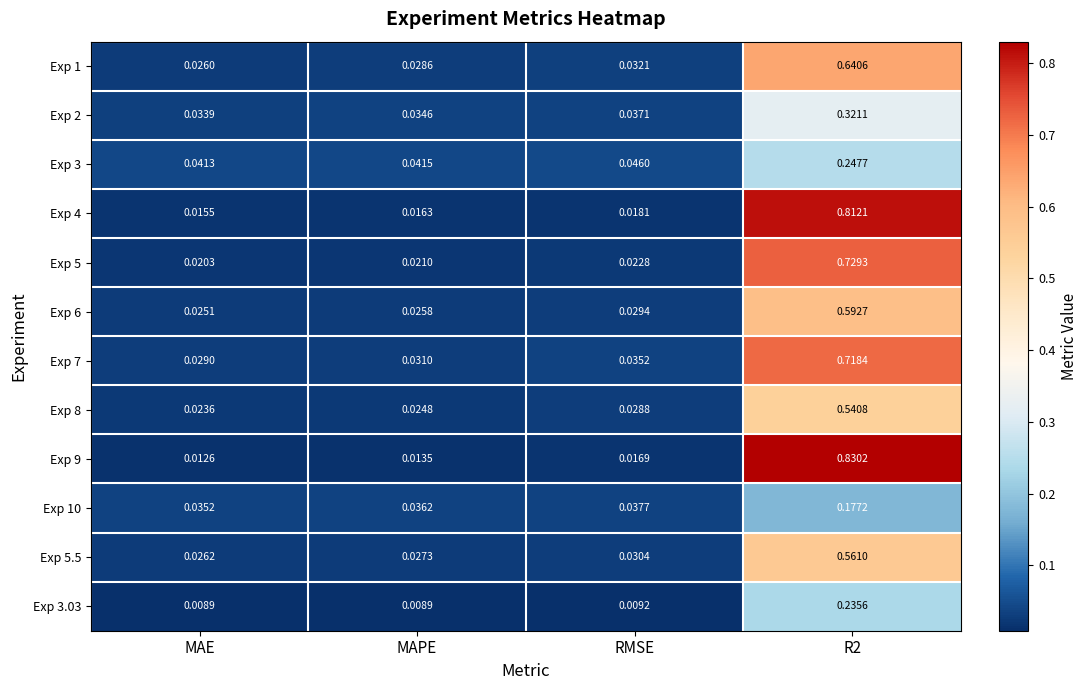

At which label is Exp 1 closest to 0?

MAE